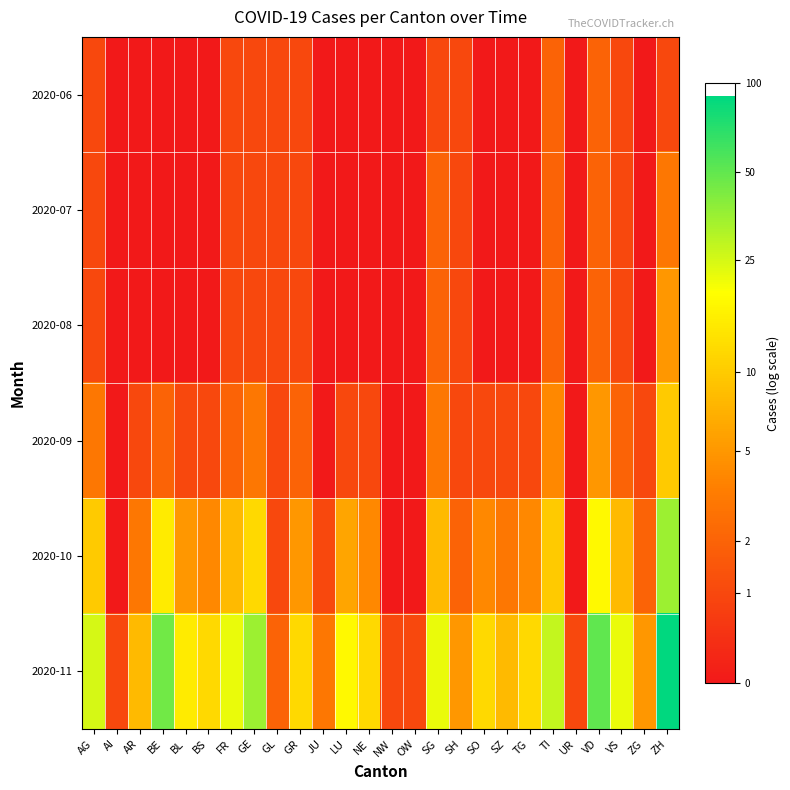

At which category is the sum across all series the highest?

ZH